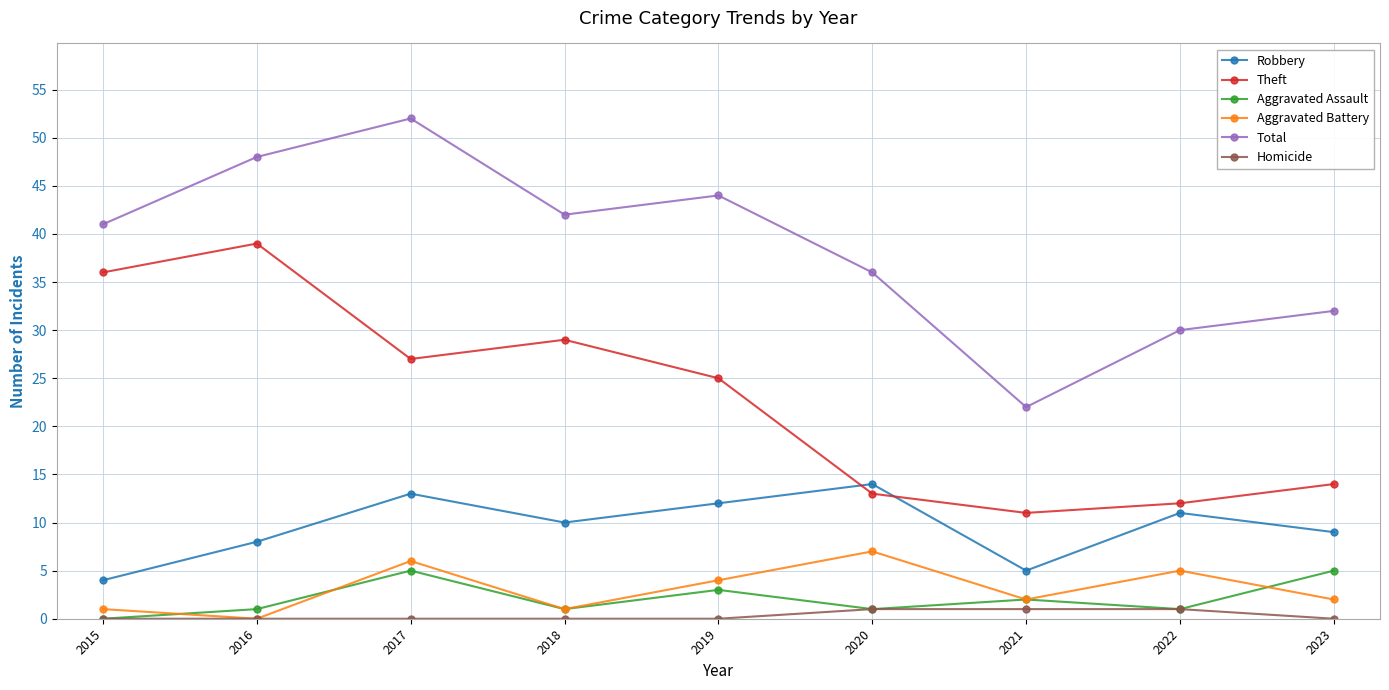

What is the sum of all Theft values?

206